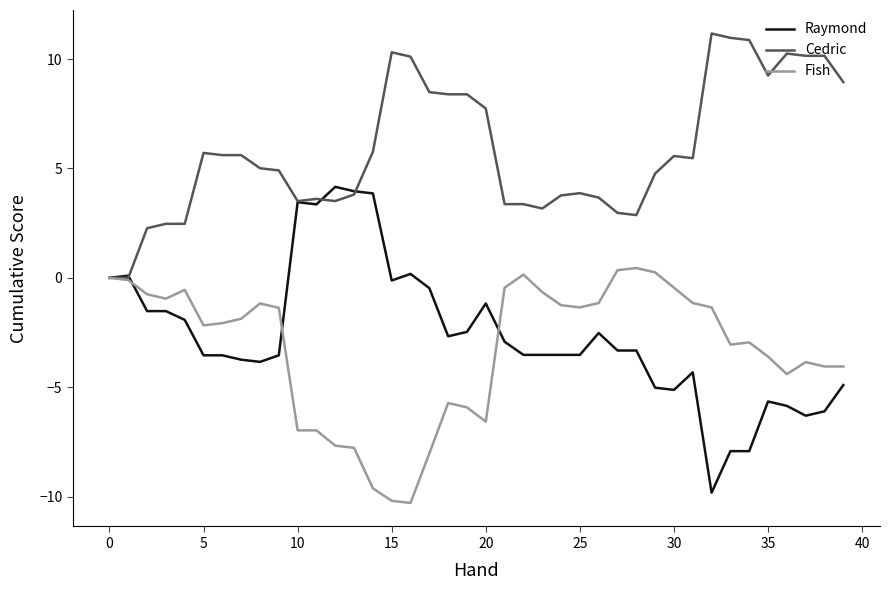

Which series has the largest range (max minus min)?

Raymond